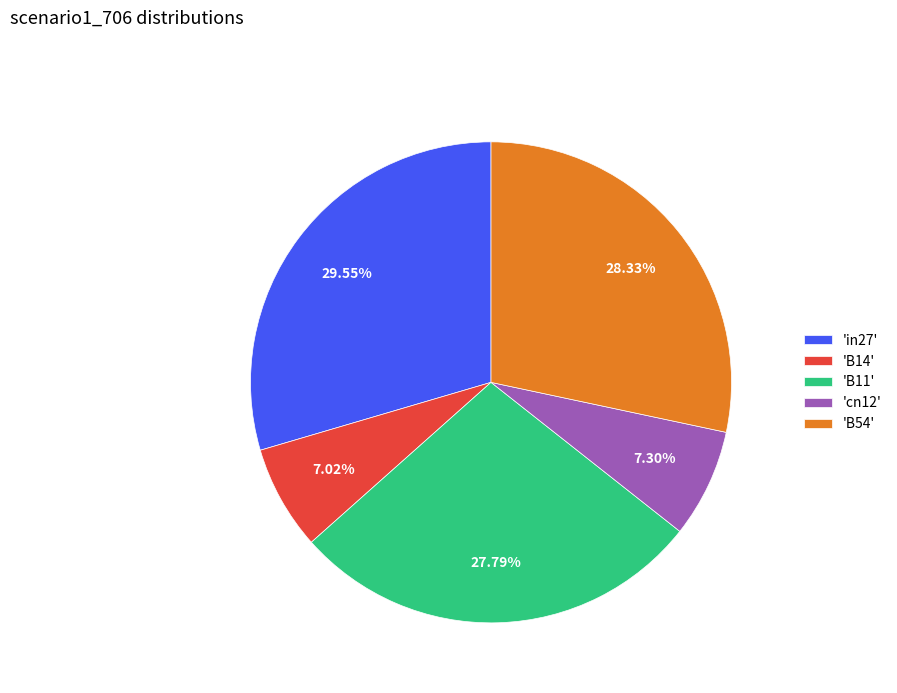

How many segments does this pie chart have?

5